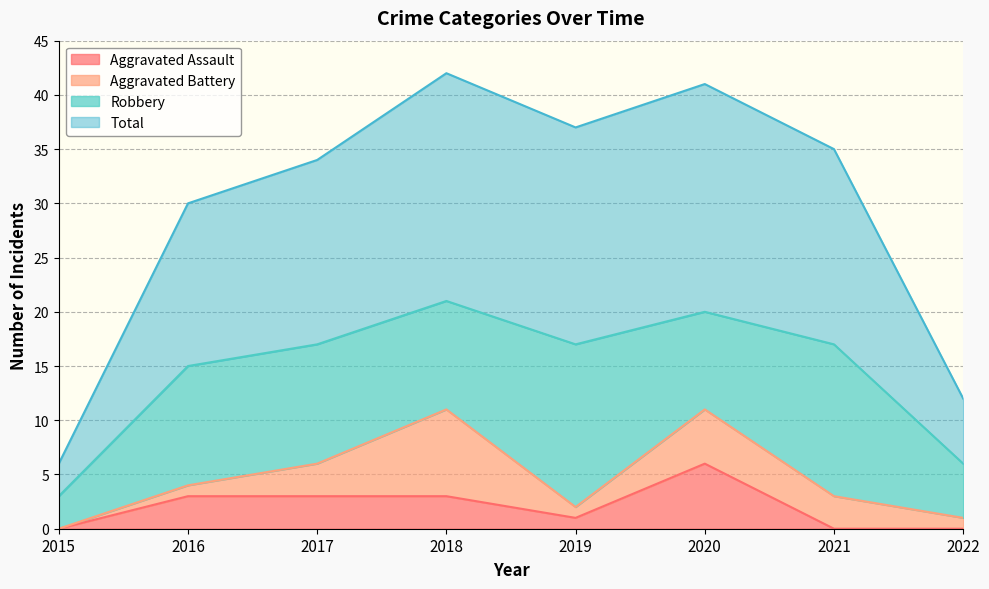

Is it true that Aggravated Assault equals 6 at 2020?

True